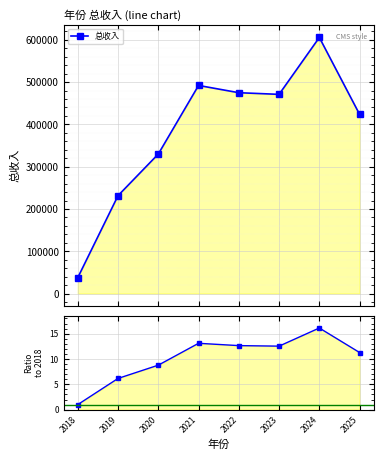

What is the sum of all 总收入 / 2018 values?

81.6